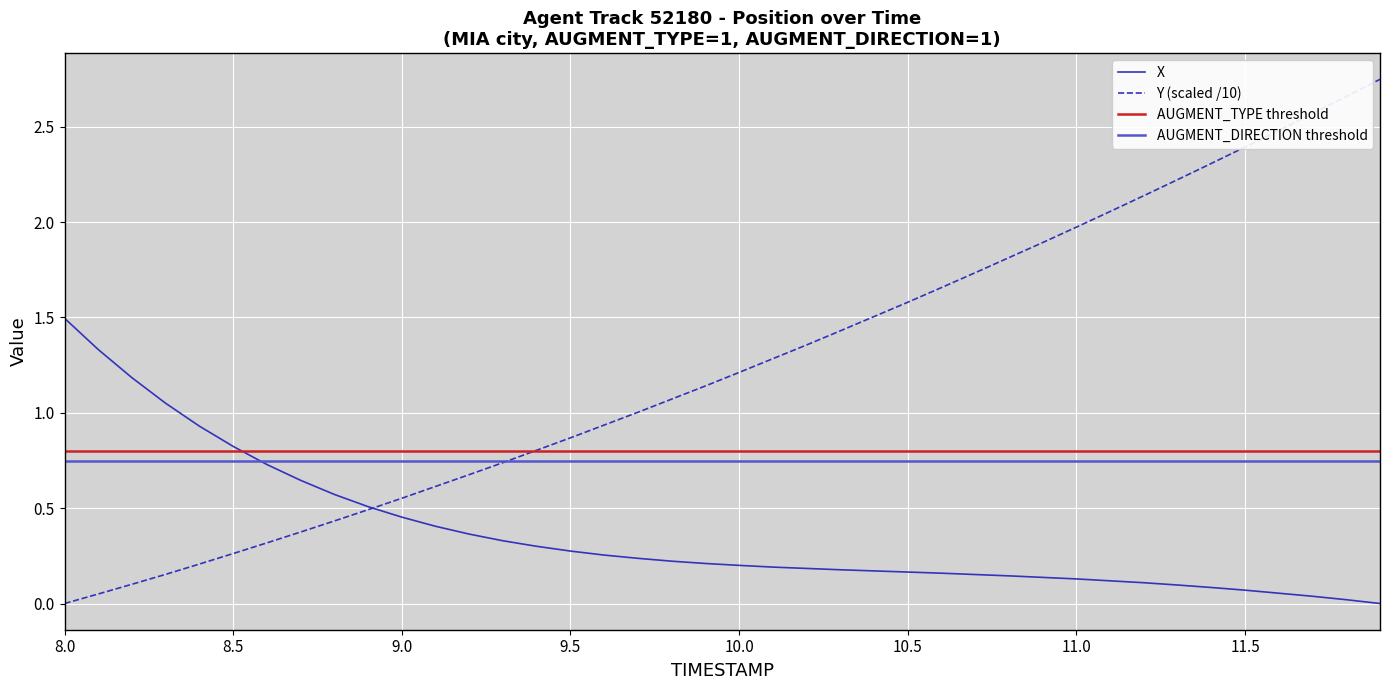

The X series shows 0.3 at 9.5. True or false?

True